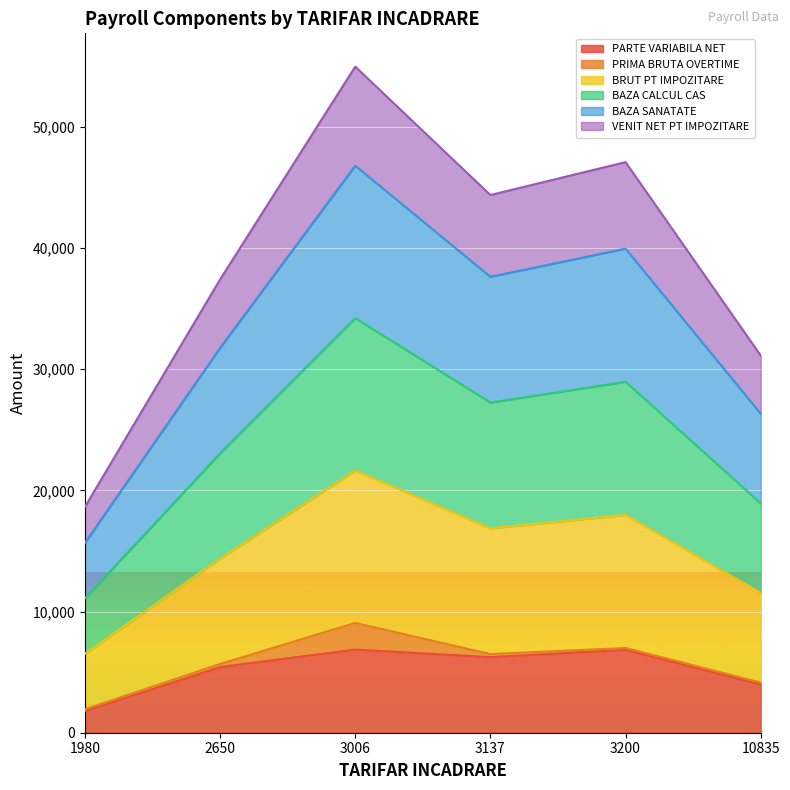

At how many categories does at least one series exceed 45336?

2